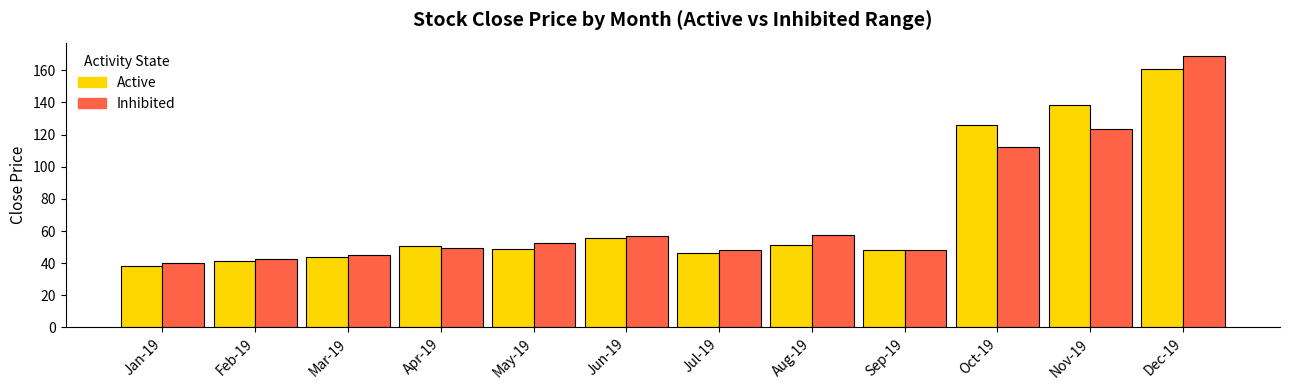

What is the smallest value displayed?

38.5